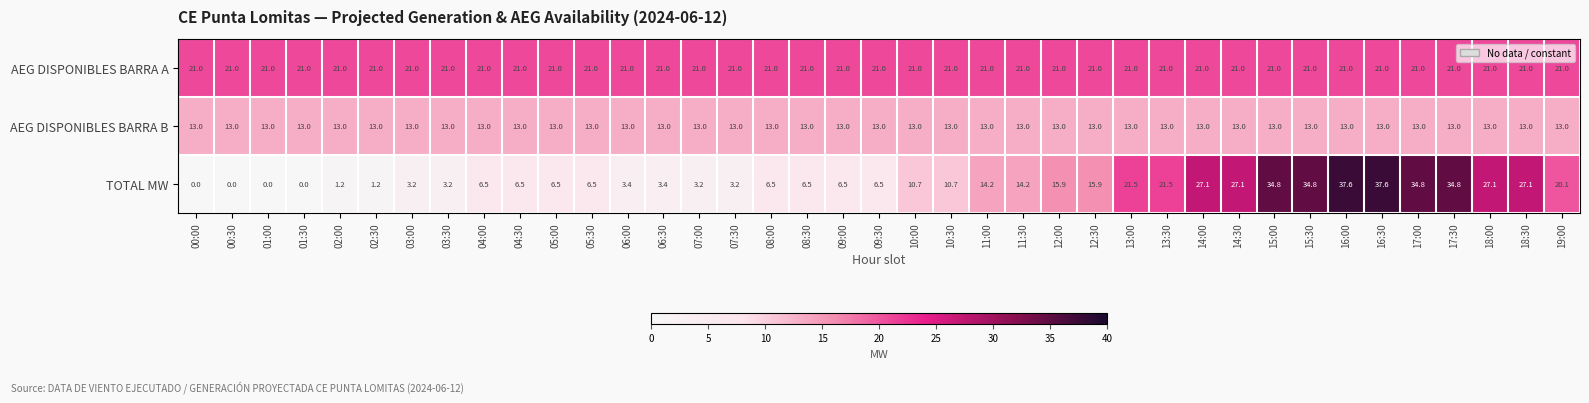

What is the approximate value of AEG DISPONIBLES BARRA B at 11:30?

13.0